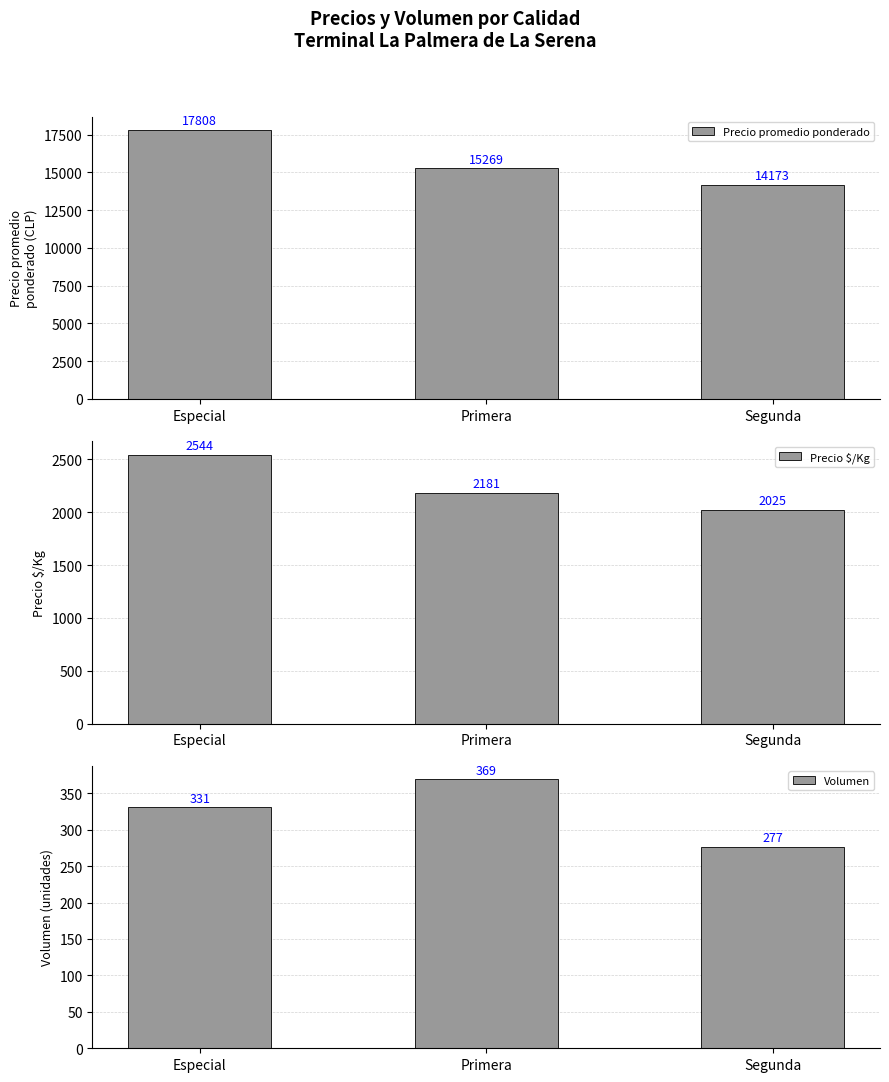

At how many categories does at least one series exceed 13786?

3